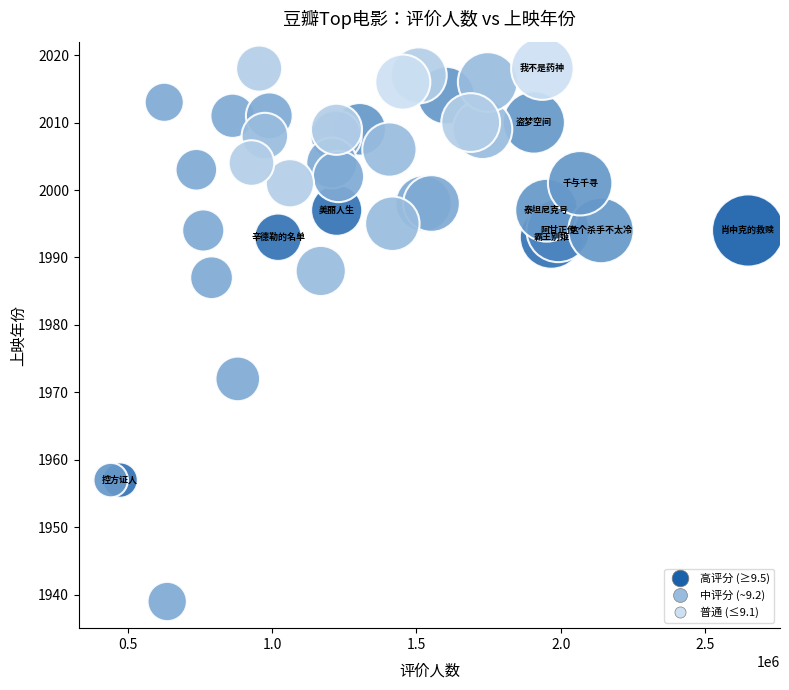

What is the range of Y values (max minus min)?

79